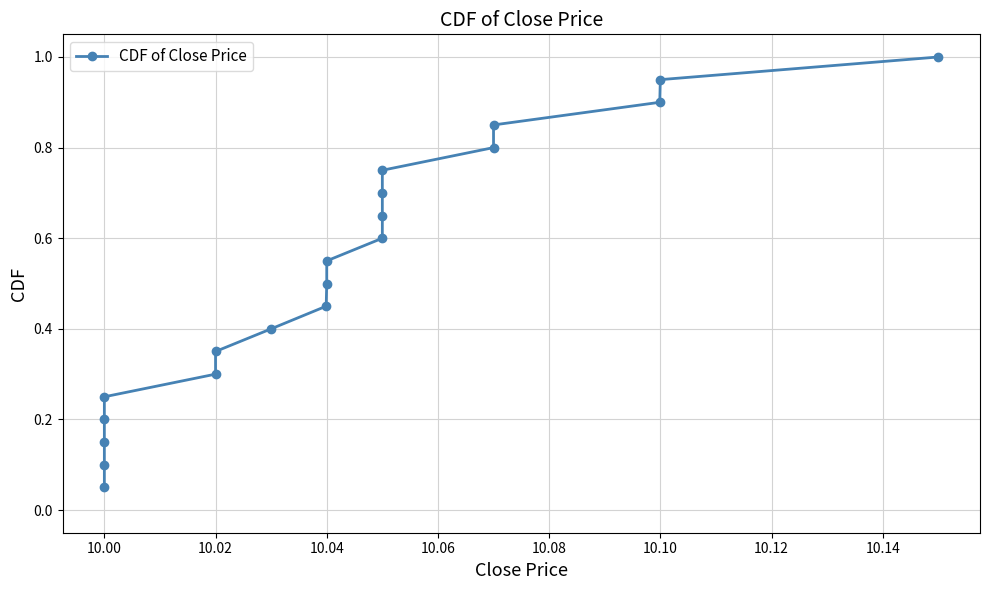

What is the average value?

0.5